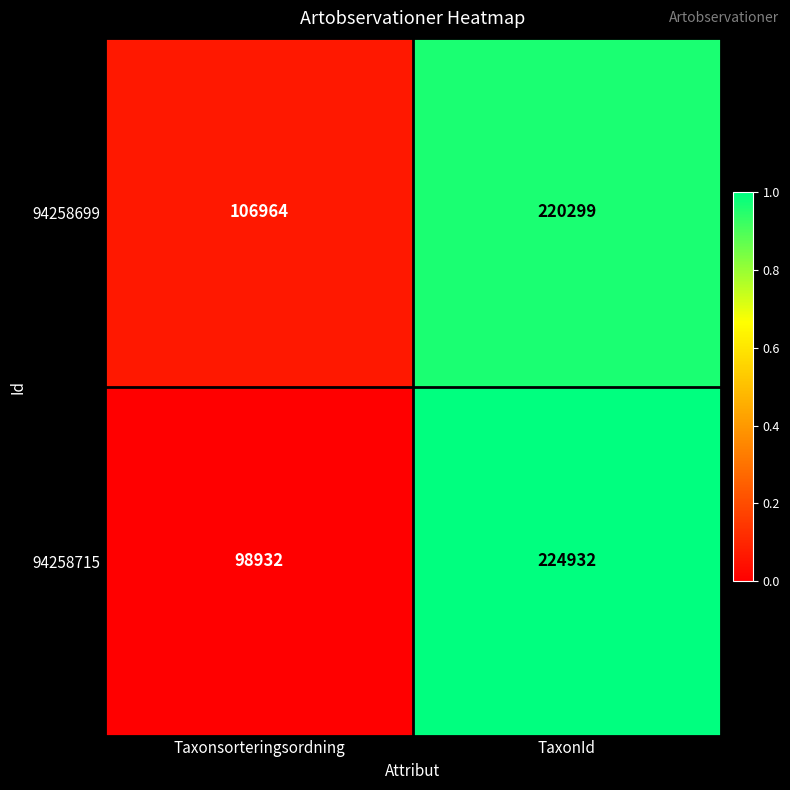

What is the approximate value of 94258699 at Taxonsorteringsordning, to the nearest 50?

106950